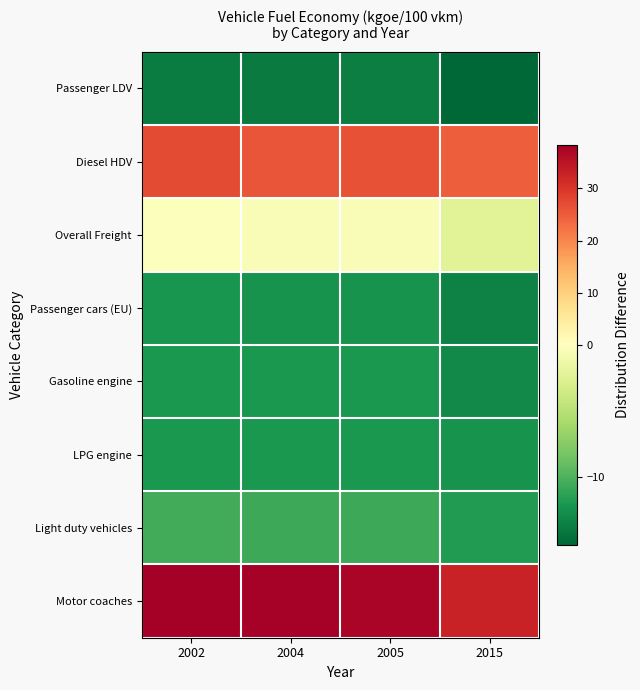

Count the number of data series in this chart.

8